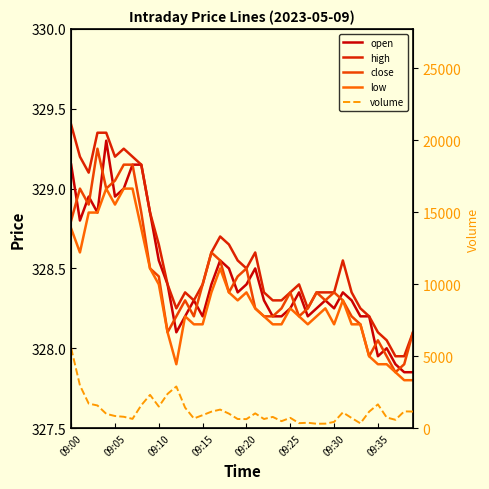

What is the sum of all low values?

13132.7